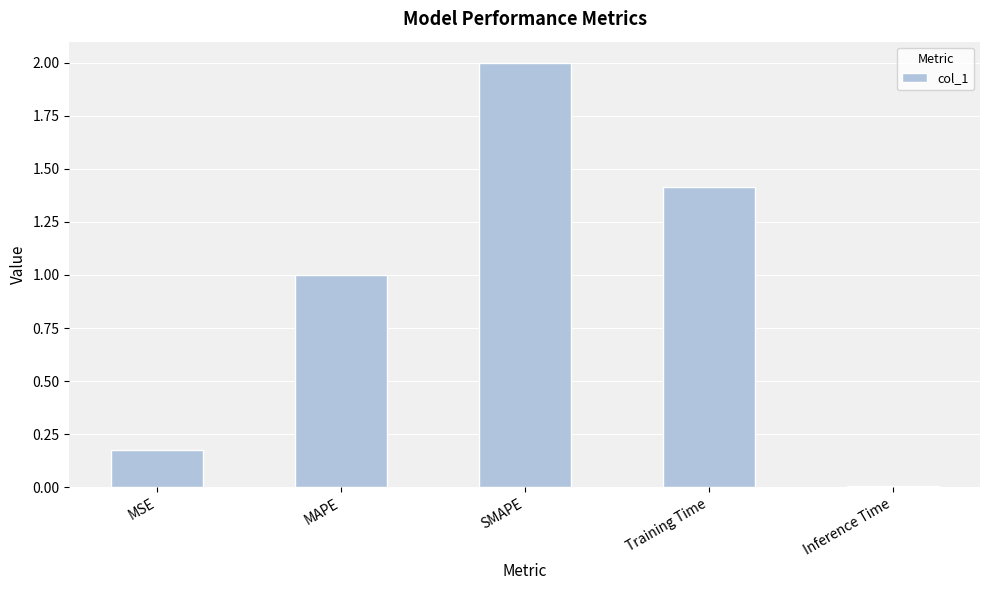

What is the label of the 1st bar from the left?

MSE